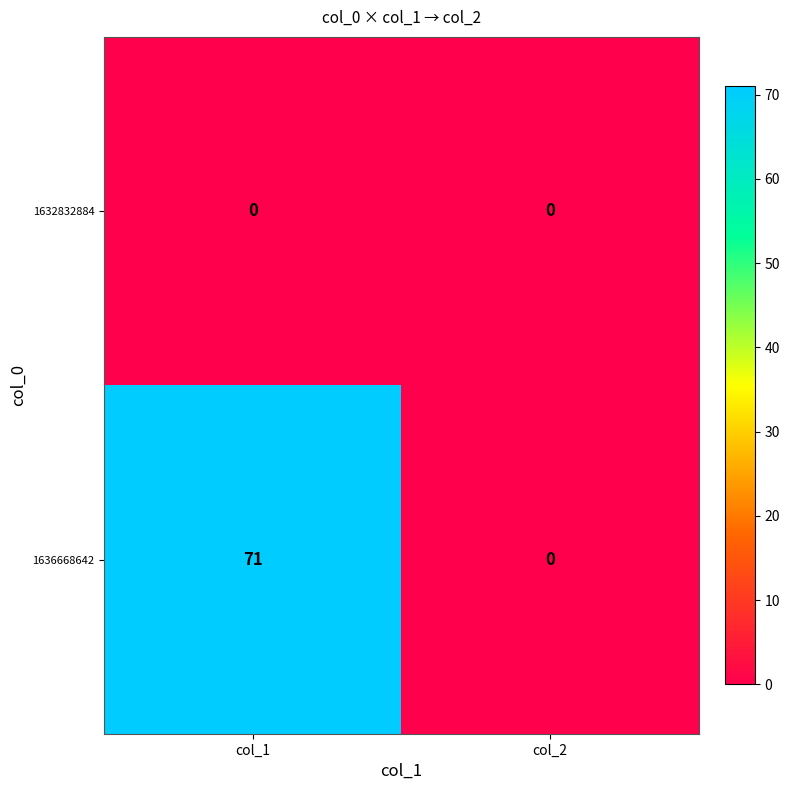

Which series has the widest spread of values?

1636668642